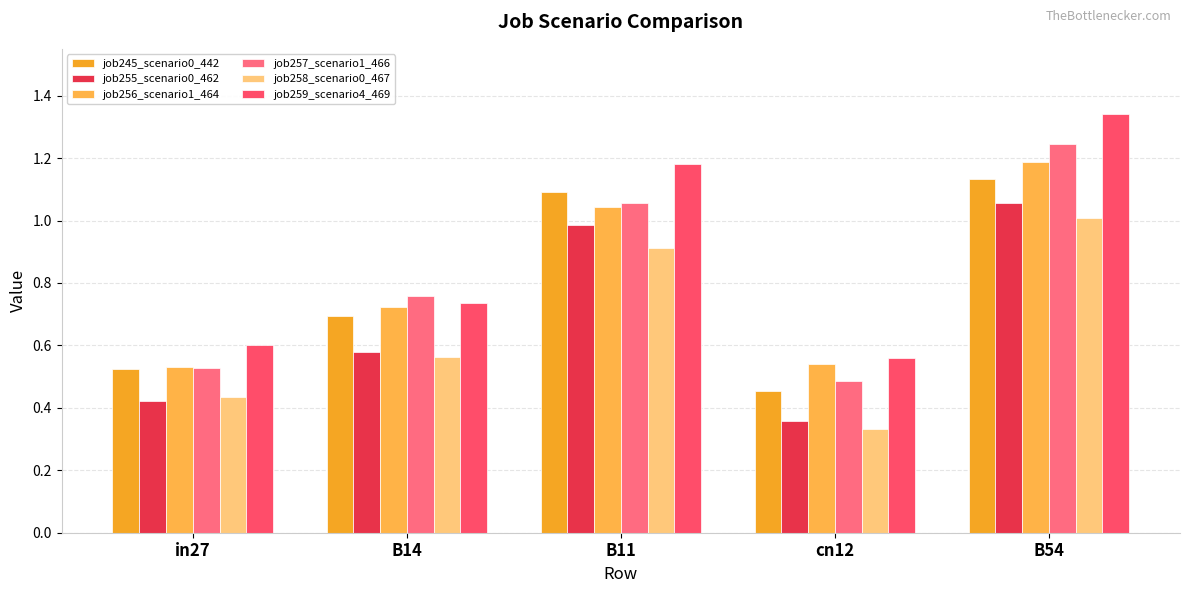

What is the average value of the job258_scenario0_467 series?

0.7